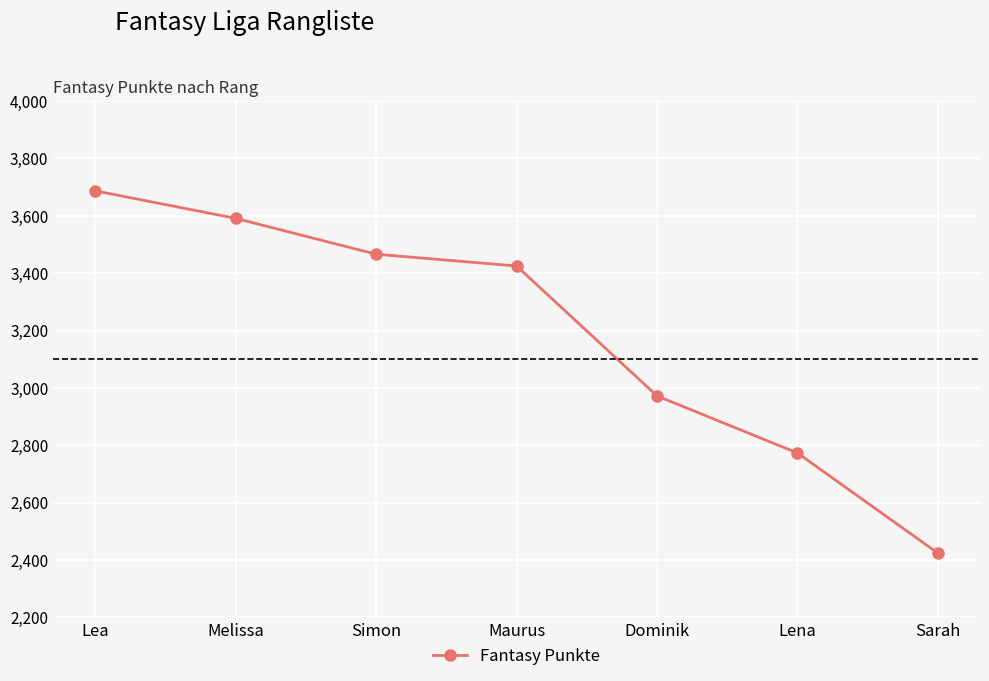

What is the difference between the values at Lea and Simon?

221